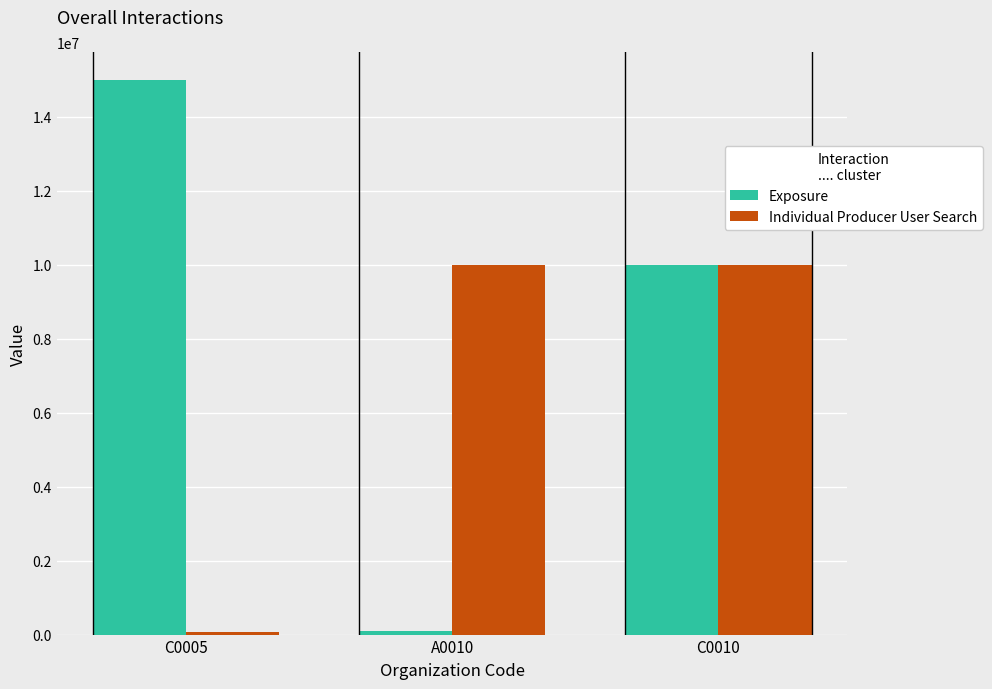

At how many categories does at least one series exceed 13512284?

1